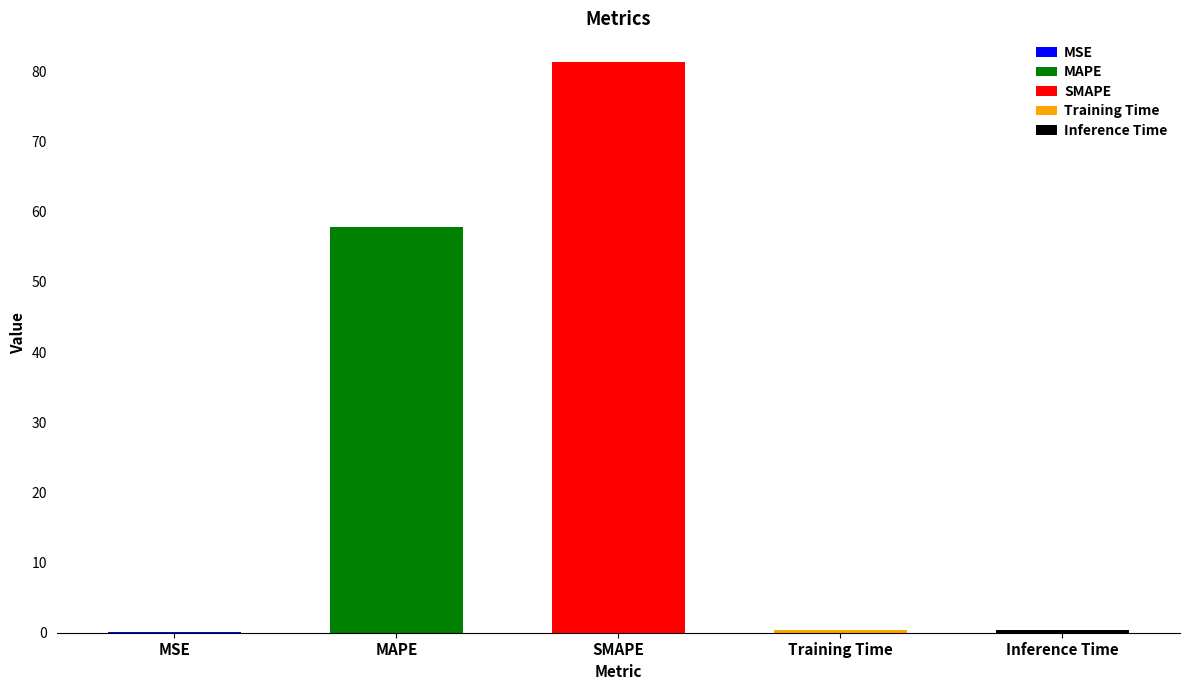

The value at Inference Time is 0.5. True or false?

False